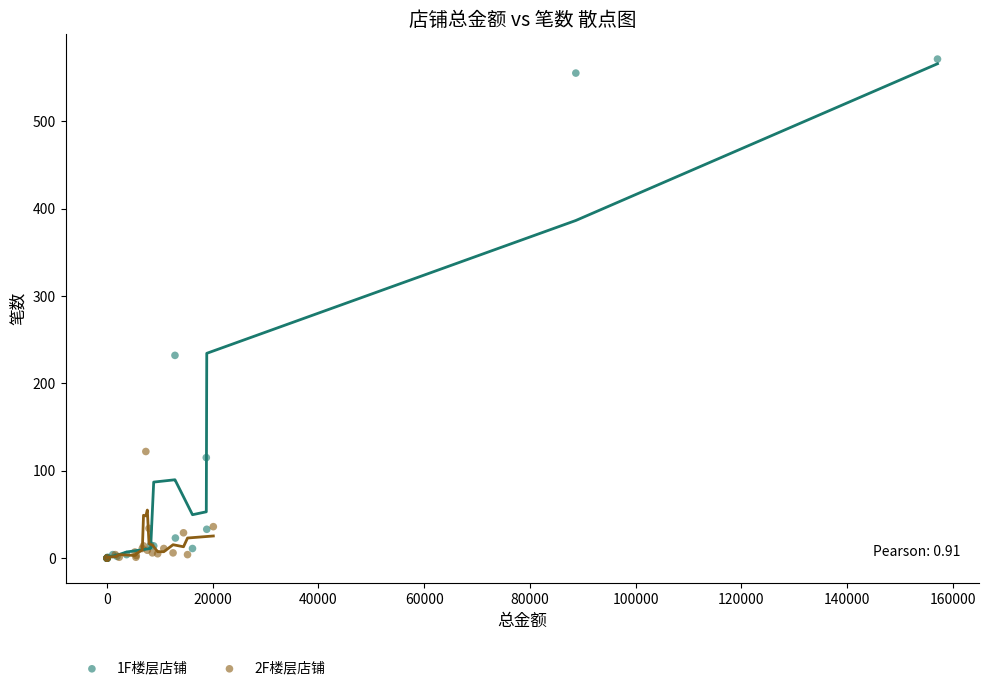

Which series reaches the maximum Y coordinate?

1F楼层店铺